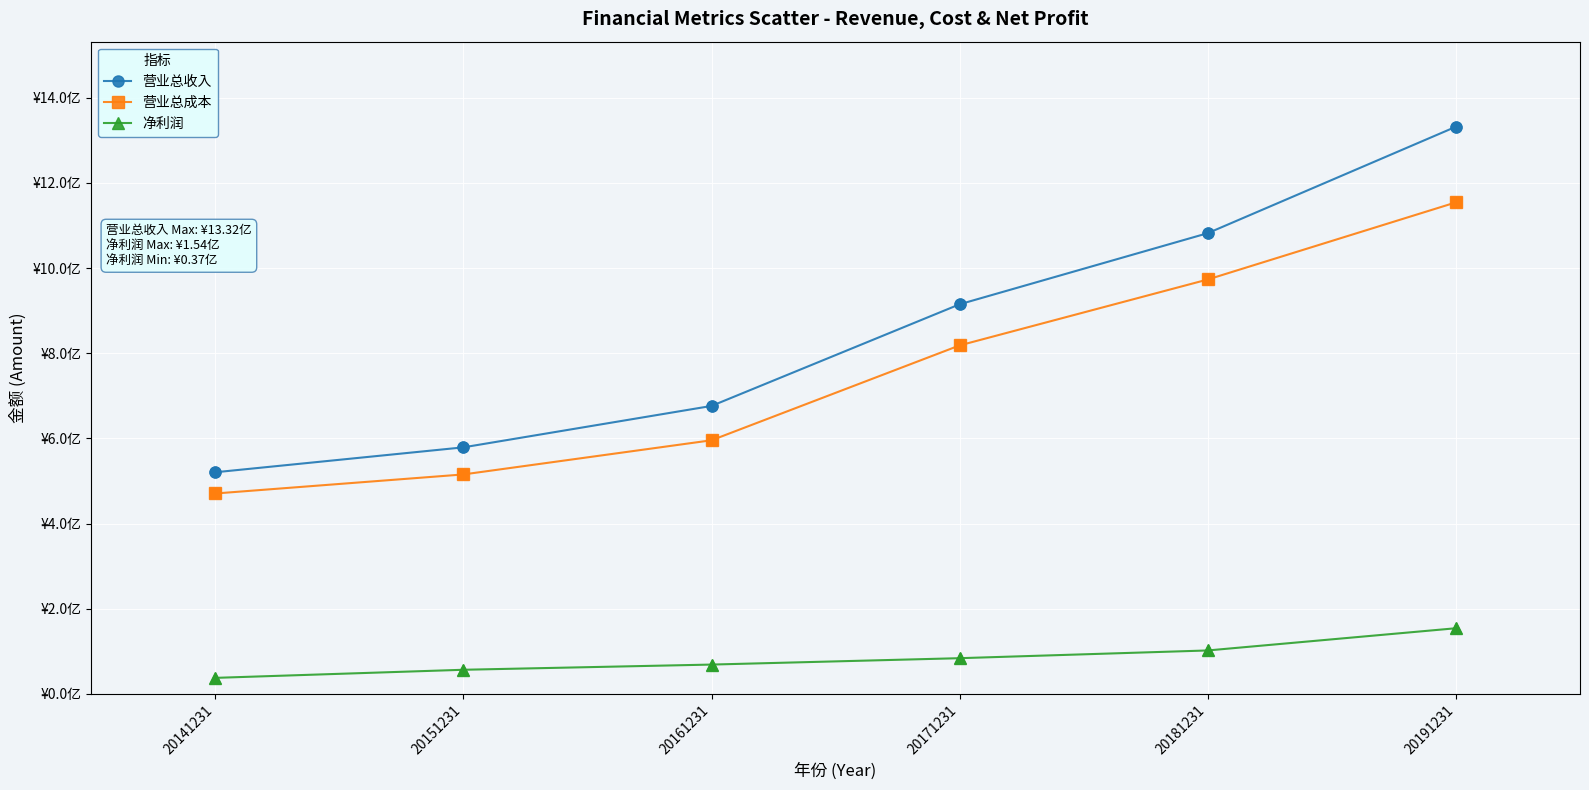

What are all the series names shown in the legend?

营业总收入, 营业总成本, 净利润